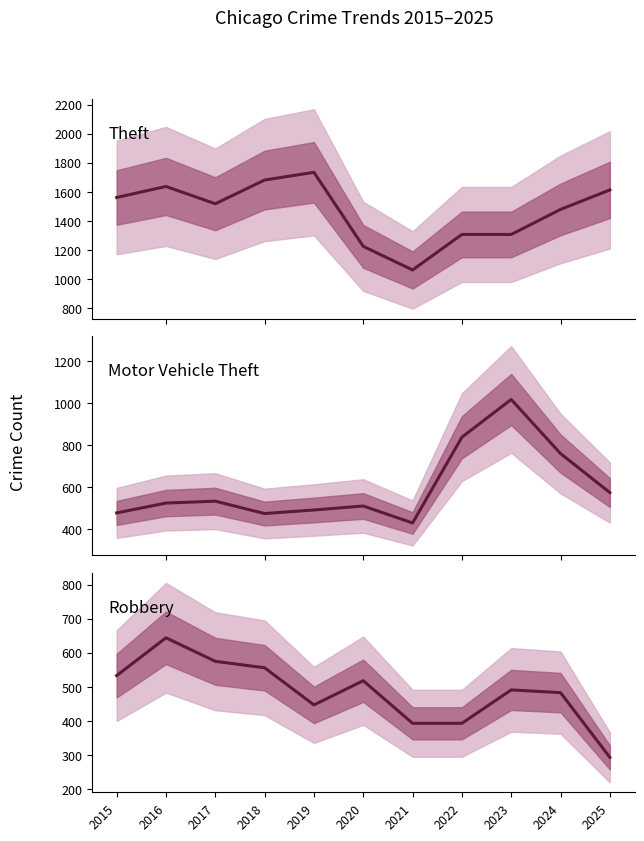

In Motor Vehicle Theft, how many points are lower than both neighbors (excluding endpoints)?

2